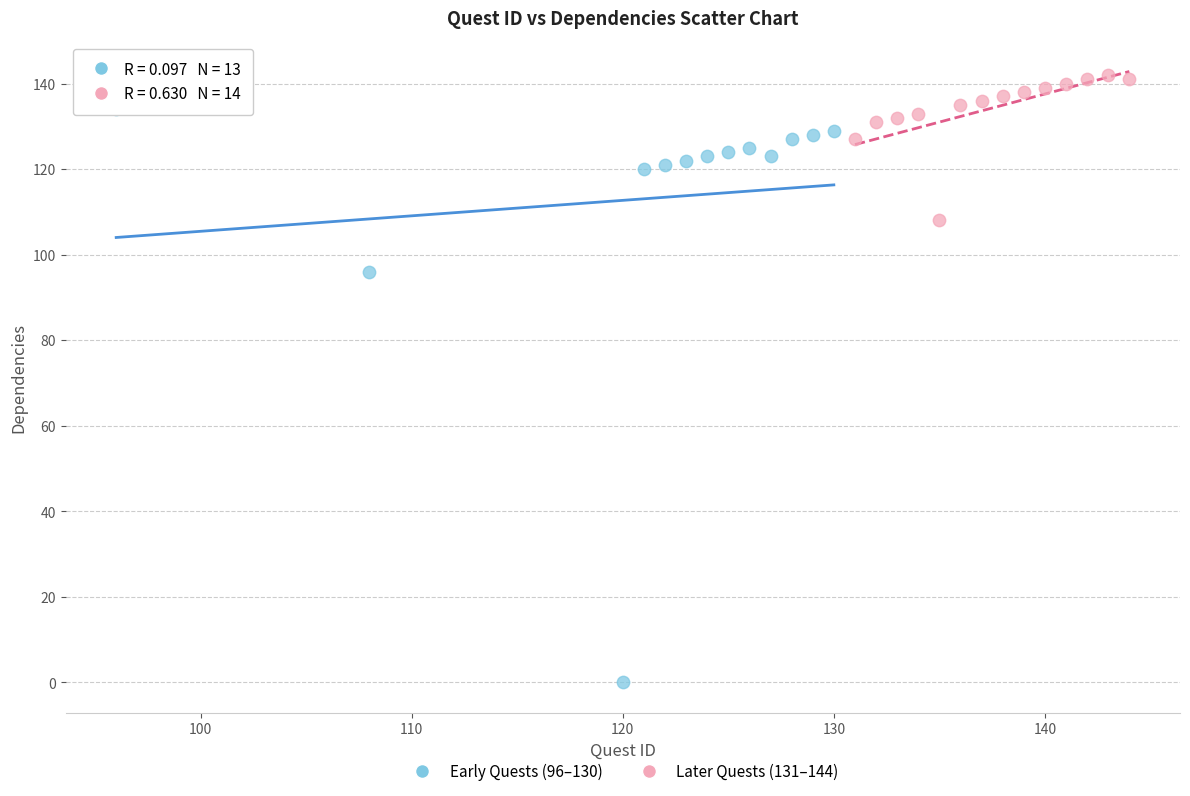

Which series has the widest spread of Y values?

Early Quests (96–130)